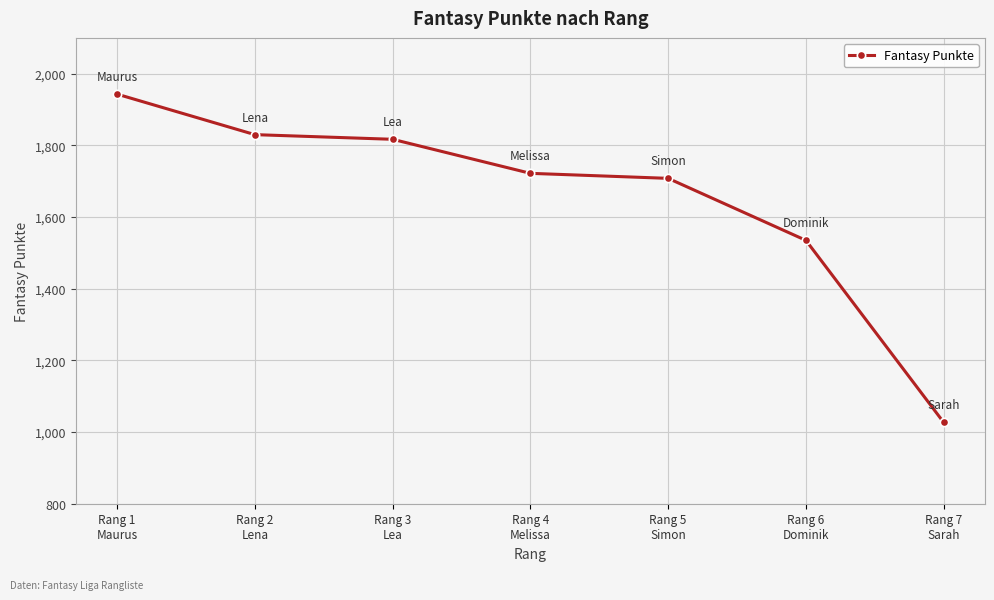

What is the label of the 2nd point from the left?

Rang 2
Lena